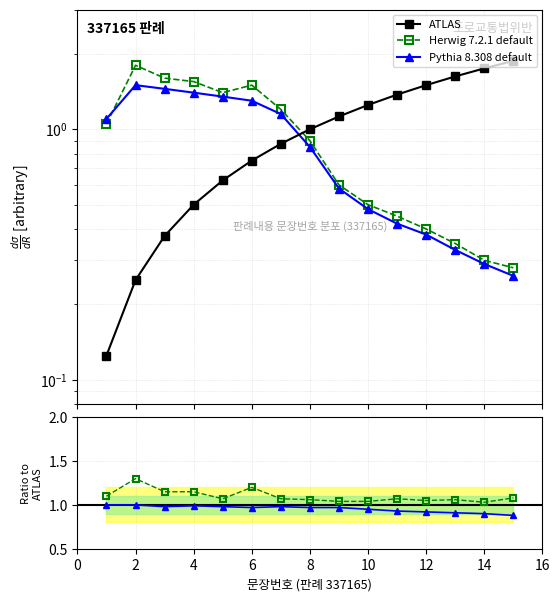

Which series has the largest range (max minus min)?

ATLAS